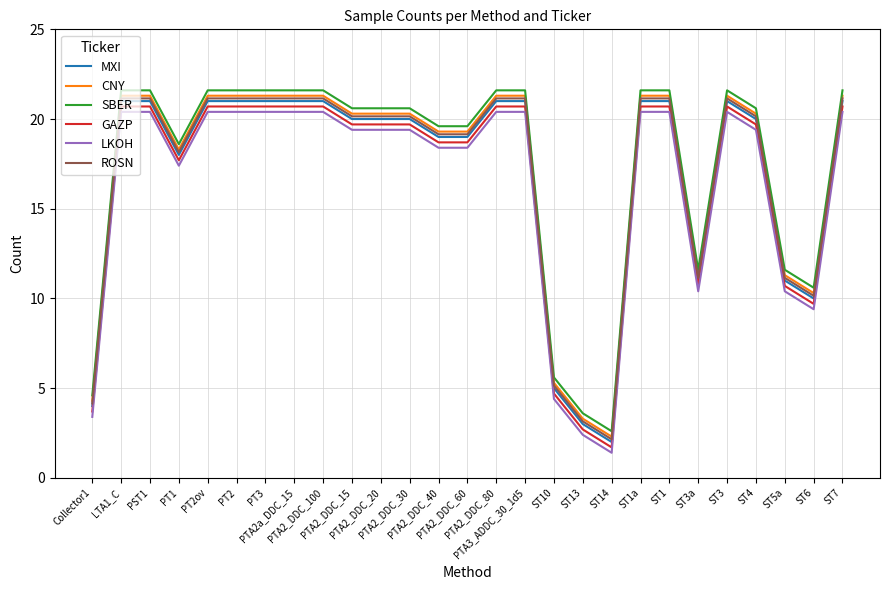

What is the total value across all series at PTA2_DDC_60?

114.2